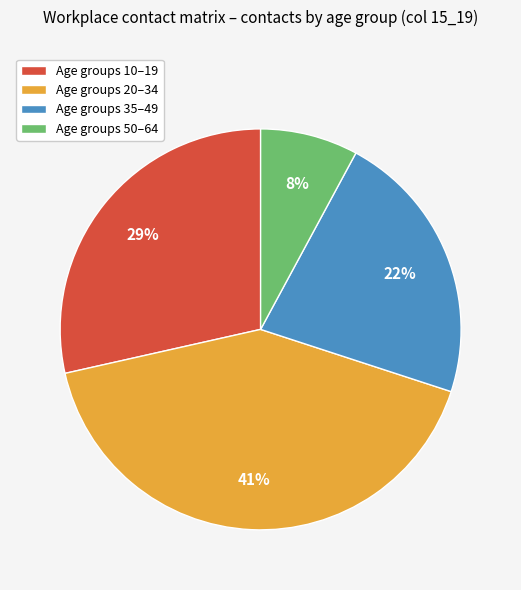

Is the sum of Age groups 20–34 and Age groups 35–49 greater than half?

Yes